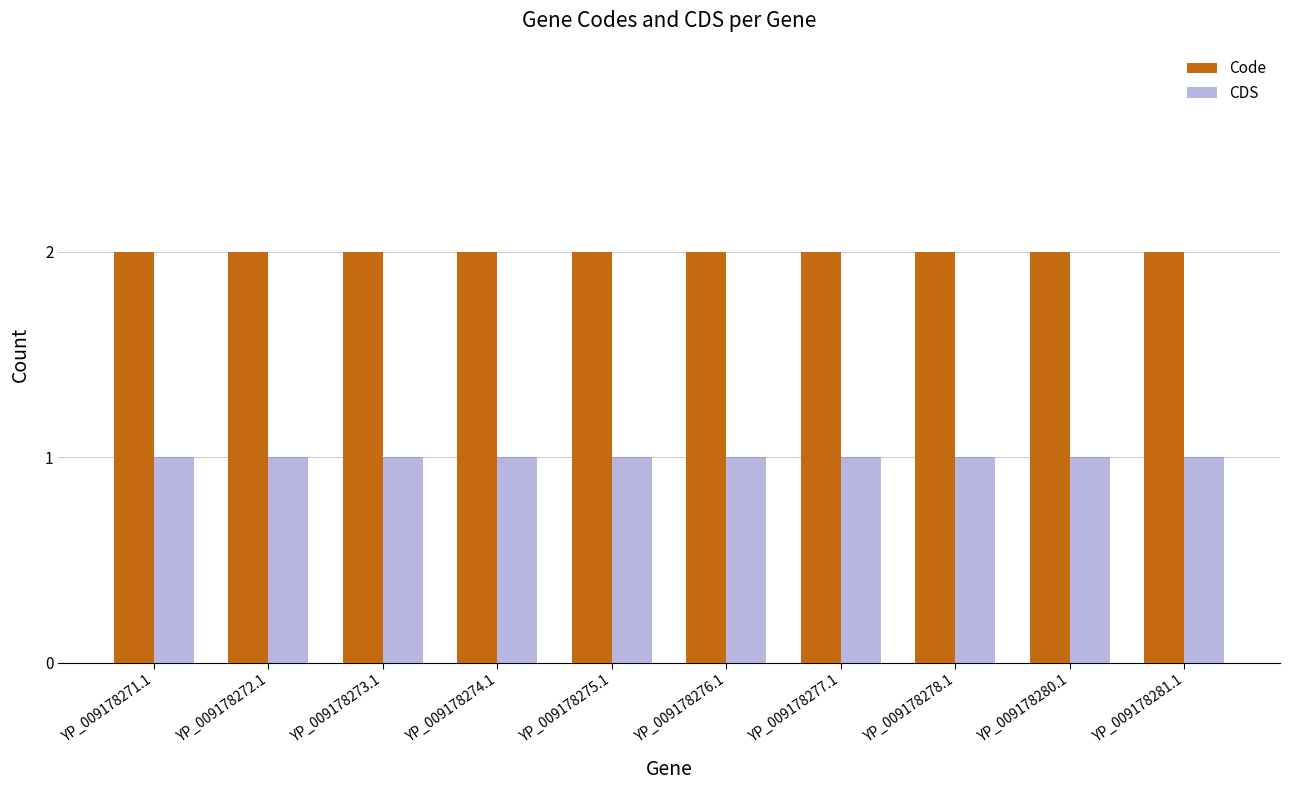

The value of Code at YP_009178278.1 is 2. True or false?

True